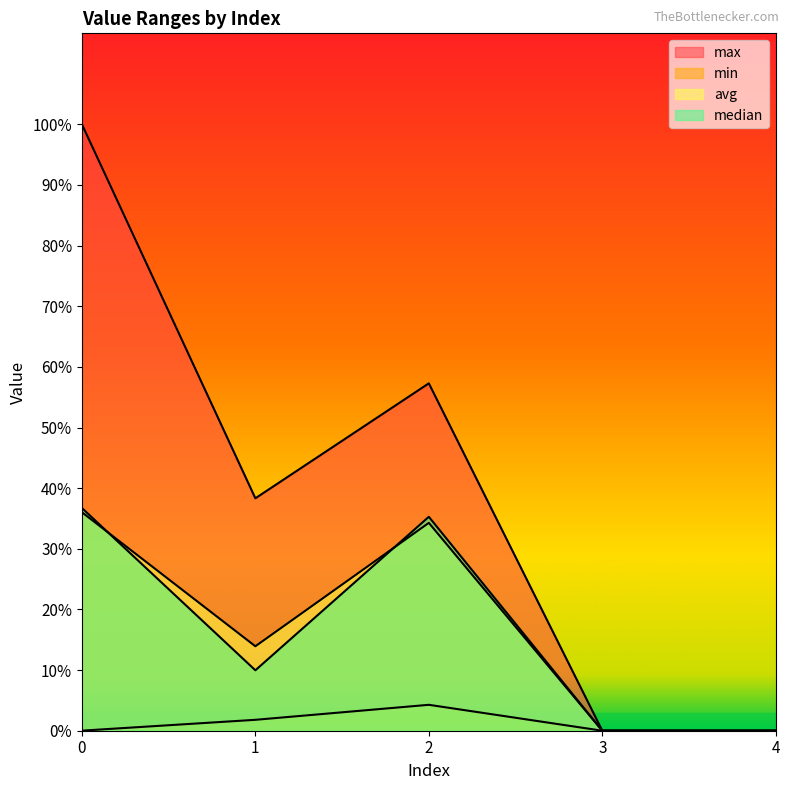

Which series has the largest total across all categories?

max